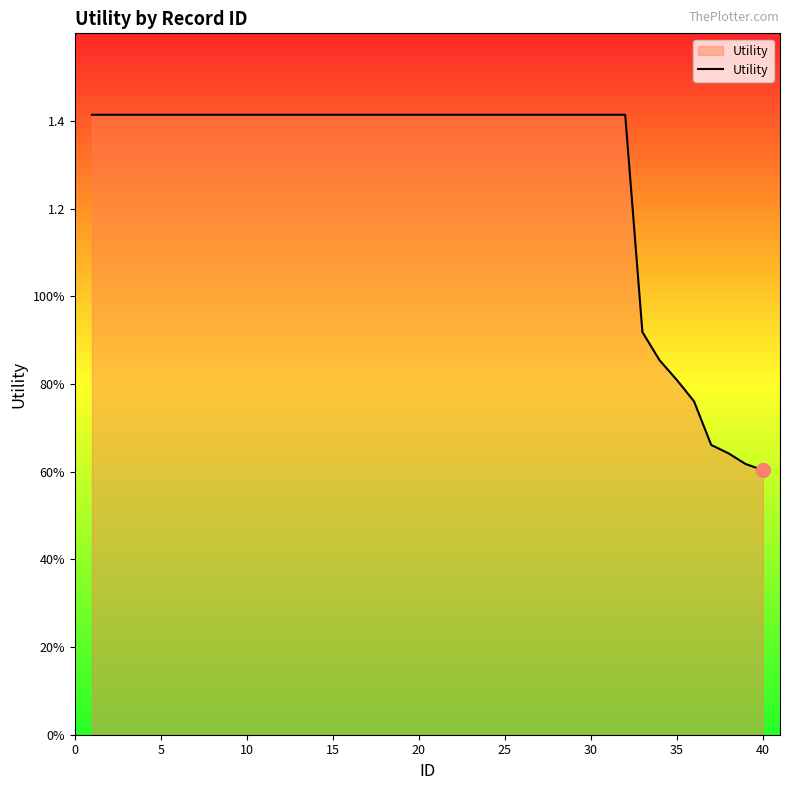

Is this an area chart (filled region under the line)?

Yes